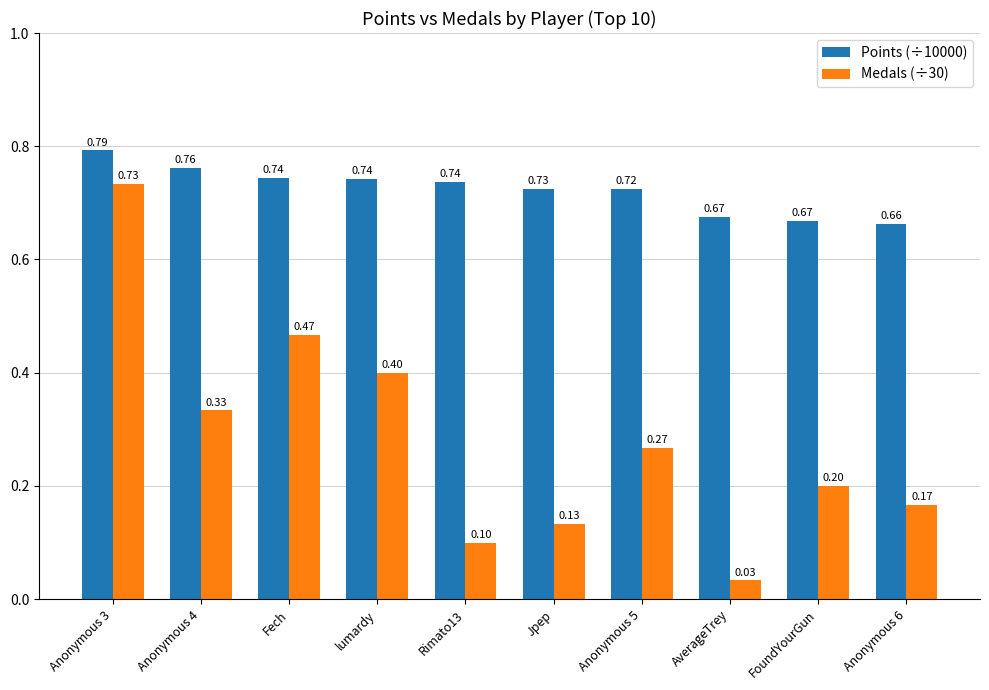

What is the sum of all Points (÷10000) values?

7.2